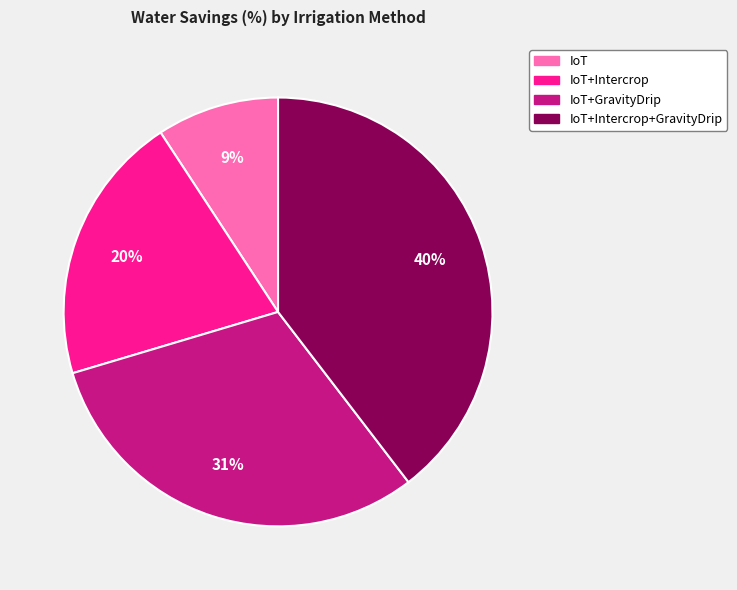

Does any single category account for the majority?

No